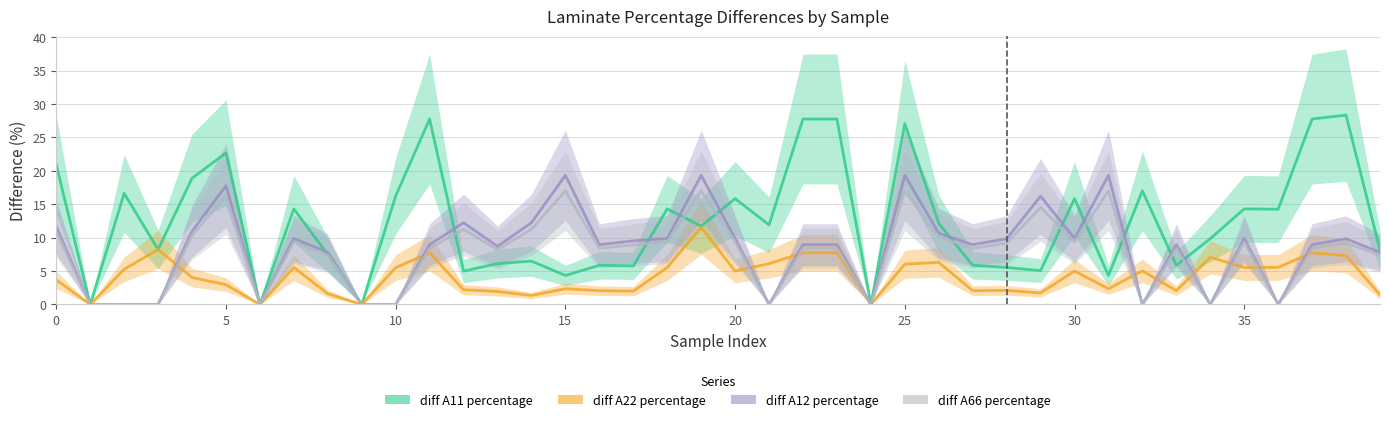

How many lines are shown in the chart?

4